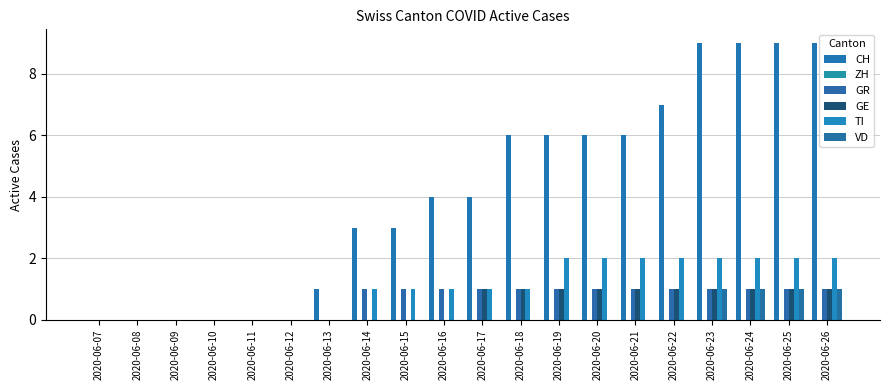

Reading left to right, transcribe all the data shown in this chart.

CH: 0	0	0	0	0	0	1	3	3	4	4	6	6	6	6	7	9	9	9	9
ZH: 0	0	0	0	0	0	0	0	0	0	0	0	0	0	0	0	0	0	0	0
GR: 0	0	0	0	0	0	0	1	1	1	1	1	1	1	1	1	1	1	1	1
GE: 0	0	0	0	0	0	0	0	0	0	1	1	1	1	1	1	1	1	1	1
TI: 0	0	0	0	0	0	0	1	1	1	1	1	2	2	2	2	2	2	2	2
VD: 0	0	0	0	0	0	0	0	0	0	0	0	0	0	0	0	1	1	1	1